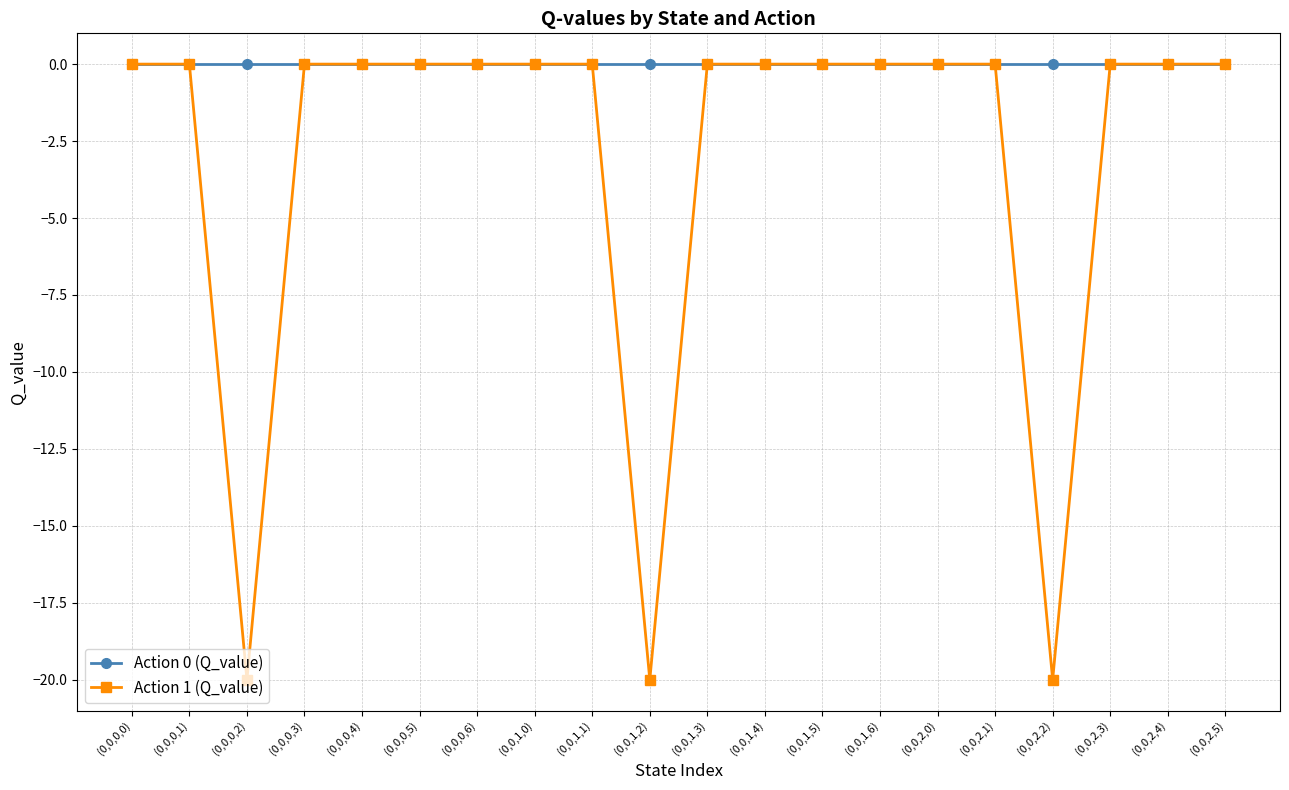

Which series has the largest total across all categories?

Action 0 (Q_value)